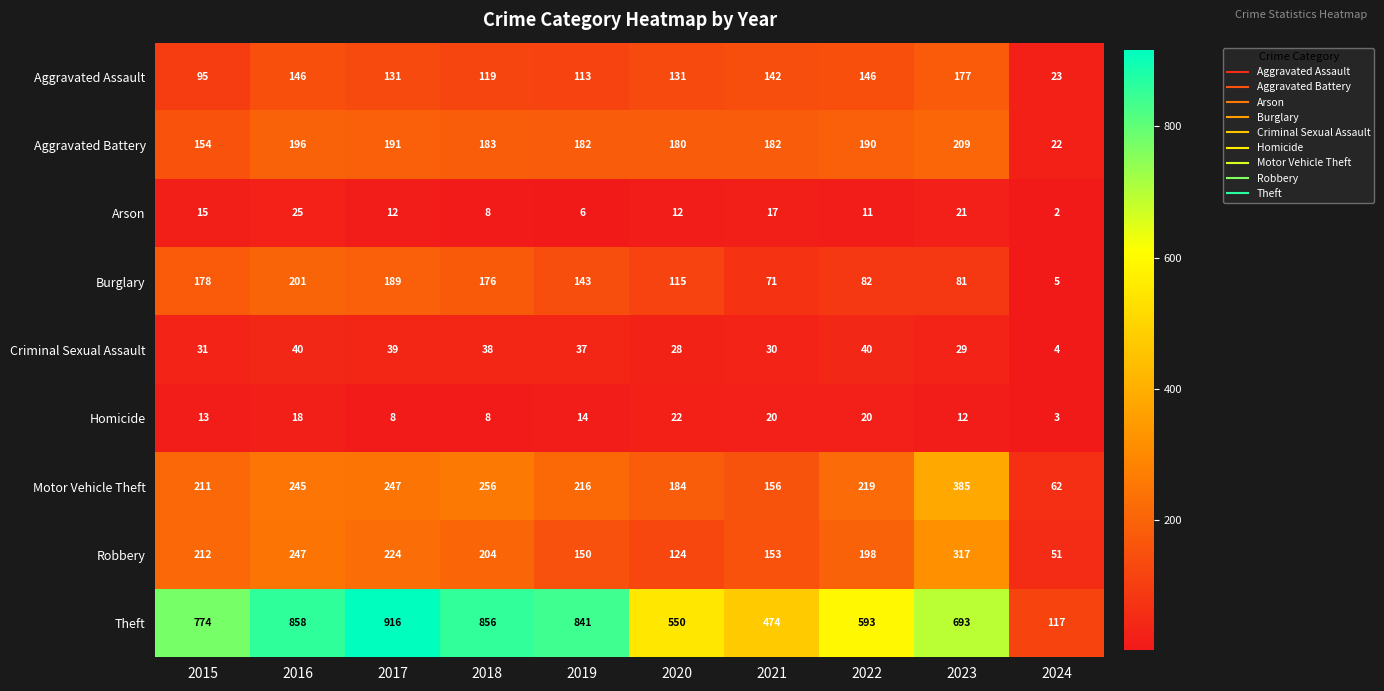

True or false: Theft has a value of 325 at 2018.

False